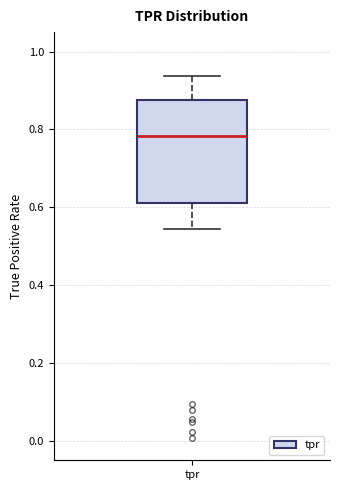

Transcribe this box plot: give where the median line is, the range the box spans, and where the two whiskers end, as read against the y-axis. The values are not printed on the chart, so give them approximately, as read against the axis.

median 0.78, box 0.62 to 0.88, whiskers 0.54 to 0.94